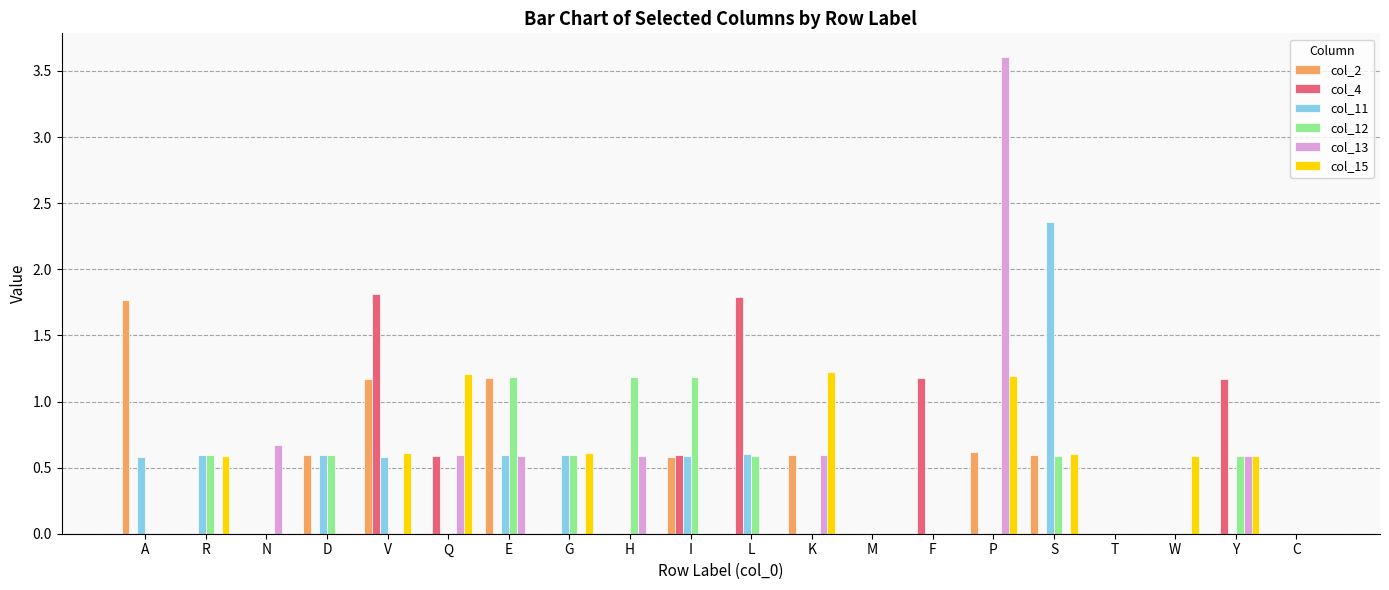

Which label corresponds to the largest value in the chart?

P